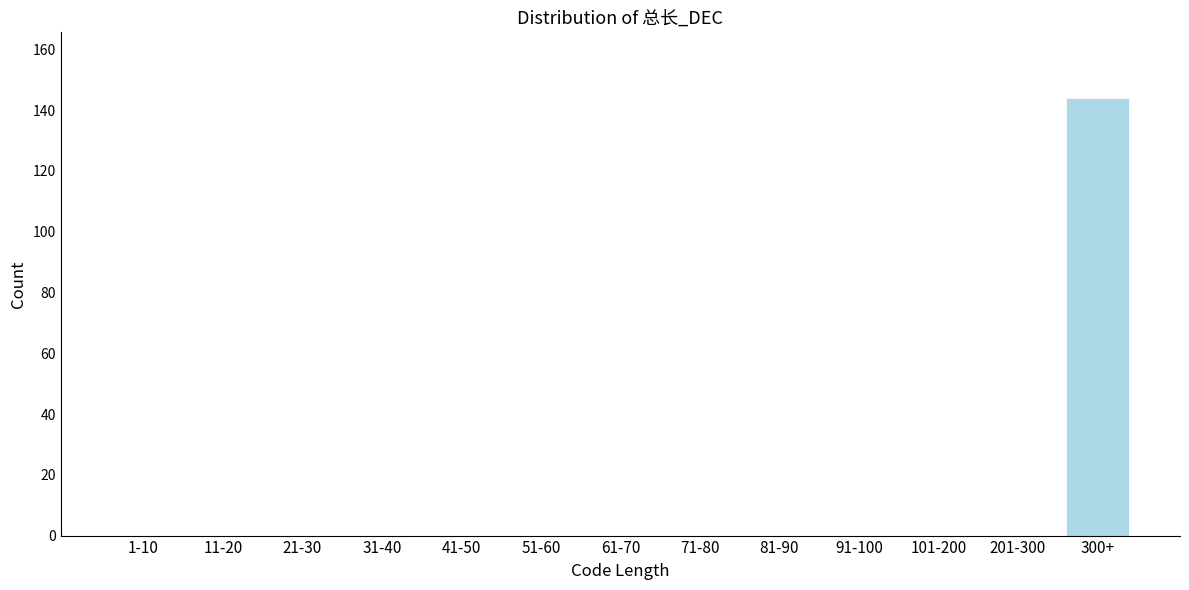

Reading left to right, what are all the values shown in this chart?

1-10=0	11-20=0	21-30=0	31-40=0	41-50=0	51-60=0	61-70=0	71-80=0	81-90=0	91-100=0	101-200=0	201-300=0	300+=144